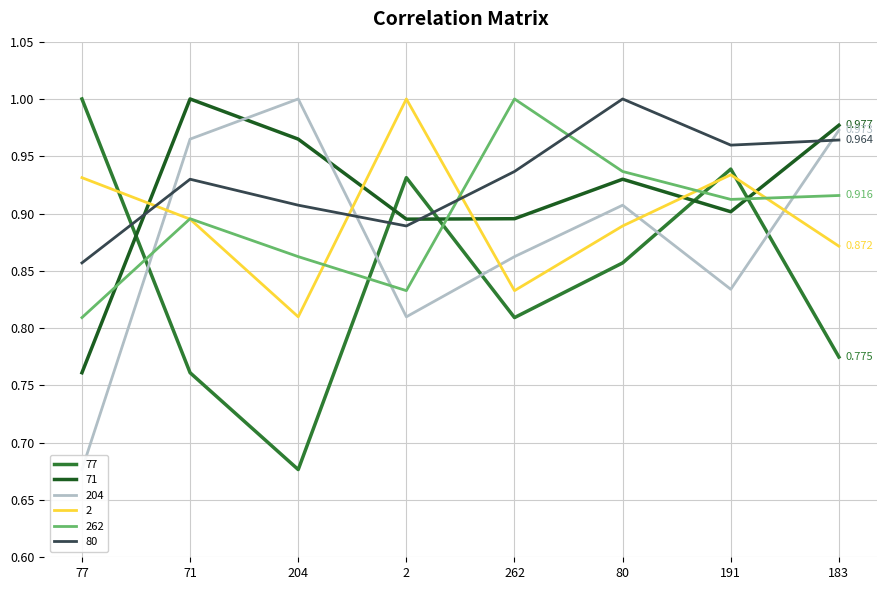

At how many categories does at least one series exceed 0?

8